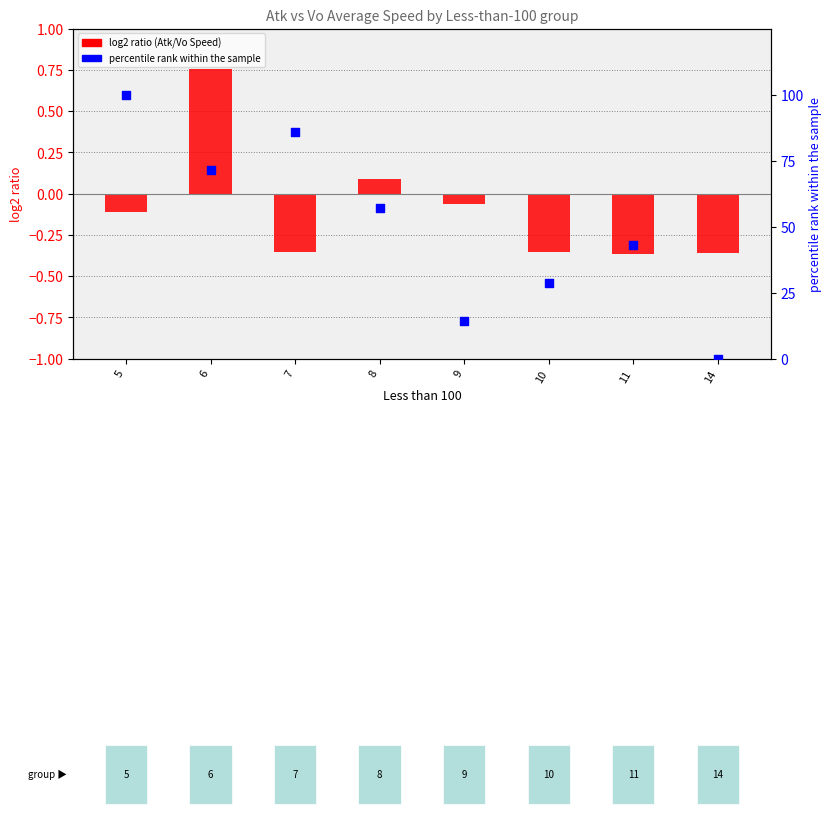

Which series reaches the maximum Y coordinate?

percentile rank within group